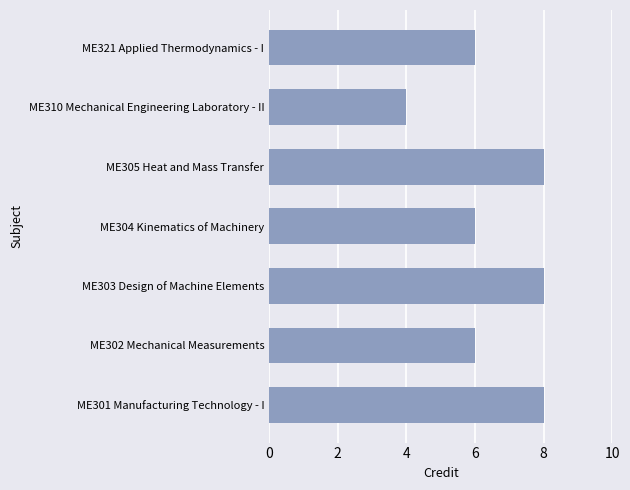

How many data points does each series have?

7